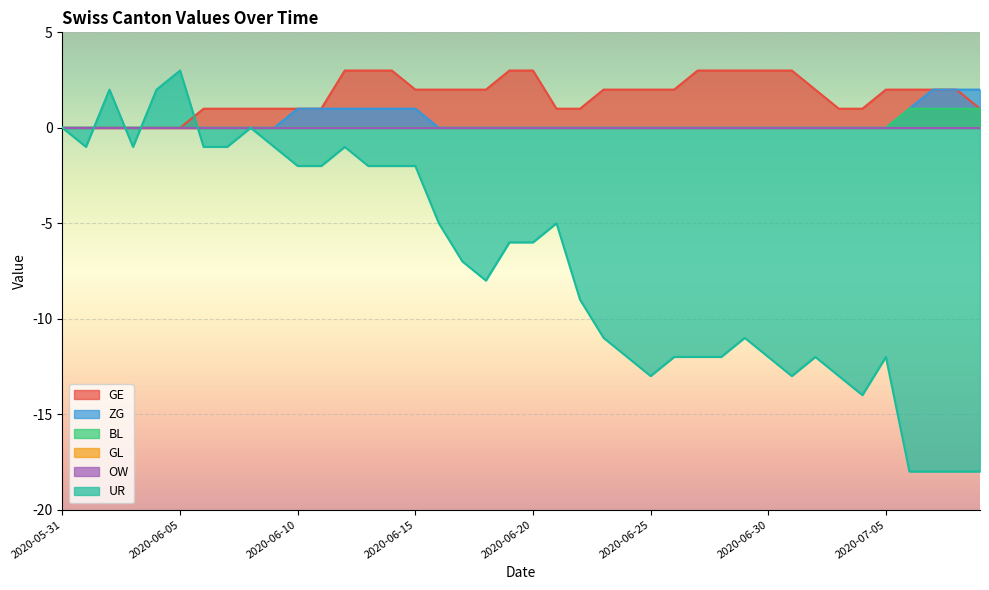

How many interior local valleys does the UR series have?

6